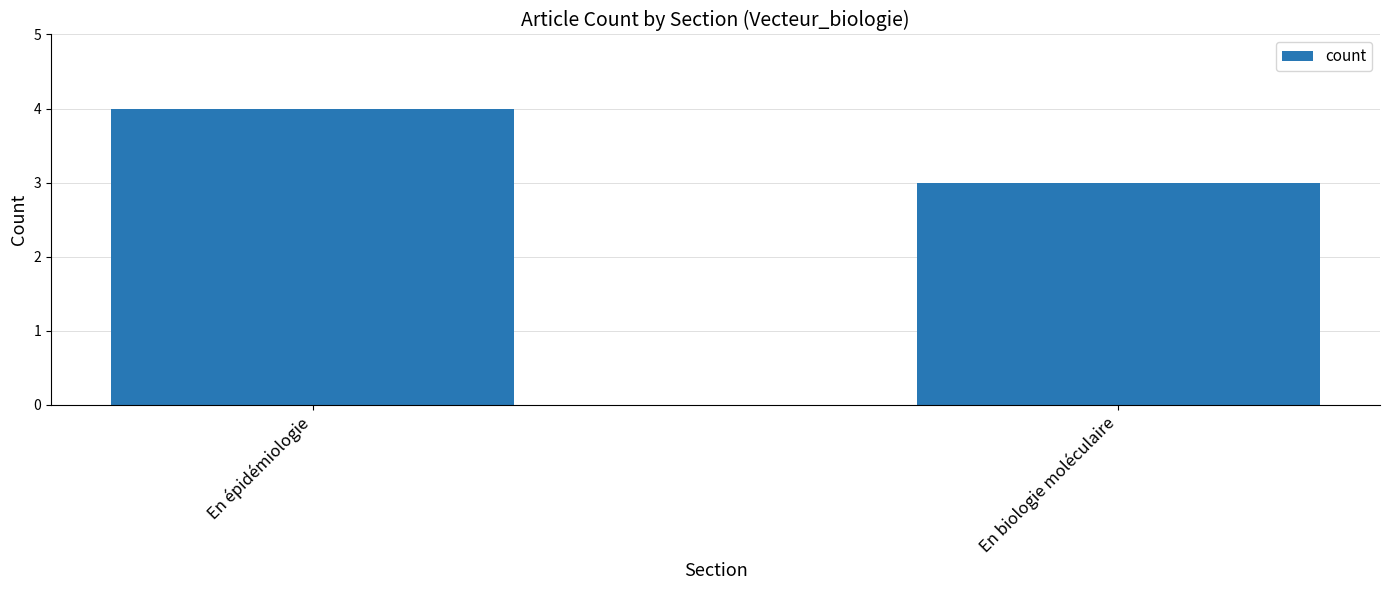

The chart shows a value of 1 at En épidémiologie. True or false?

False